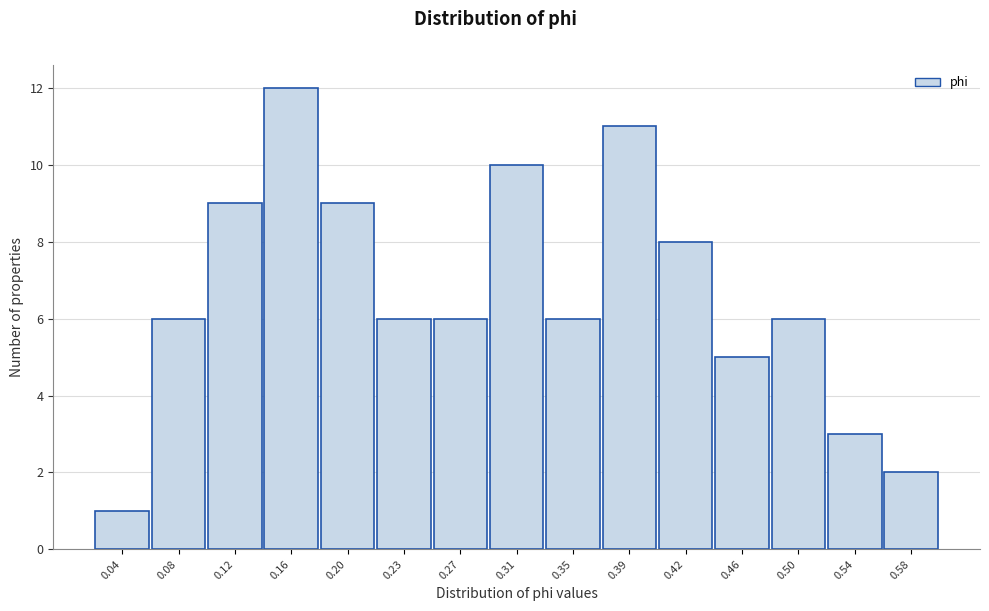

Reading left to right, extract all data points from this chart.

1	6	9	12	9	6	6	10	6	11	8	5	6	3	2